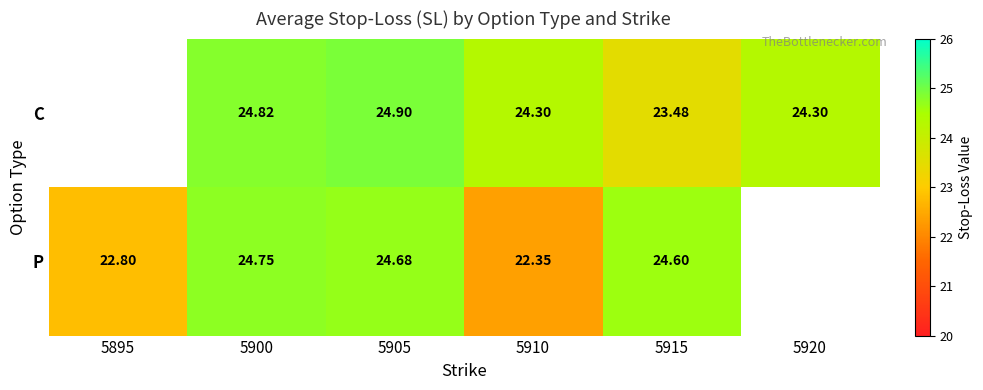

Which series changed the most between 5910 and 5915?

P